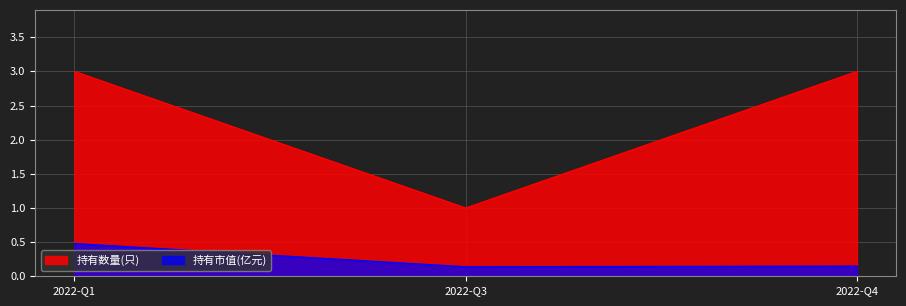

Where is 持有数量(只) nearest to the value 2?

2022-Q1